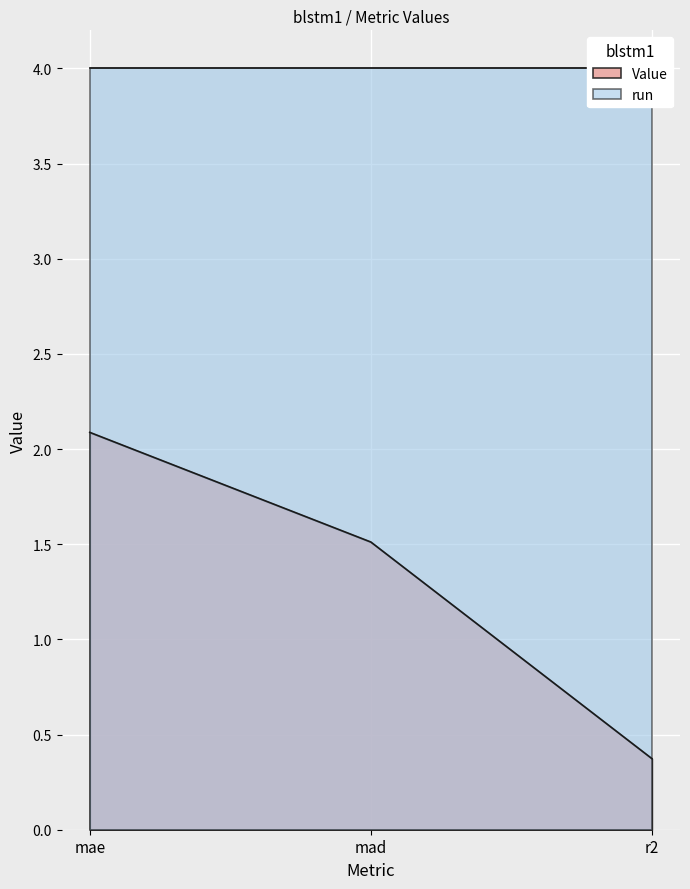

How many data points are less than 1?

1